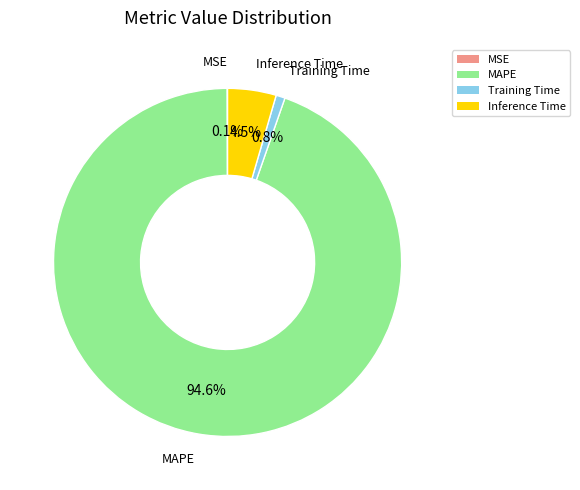

Do Training Time and Inference Time together represent more than half of the pie?

No